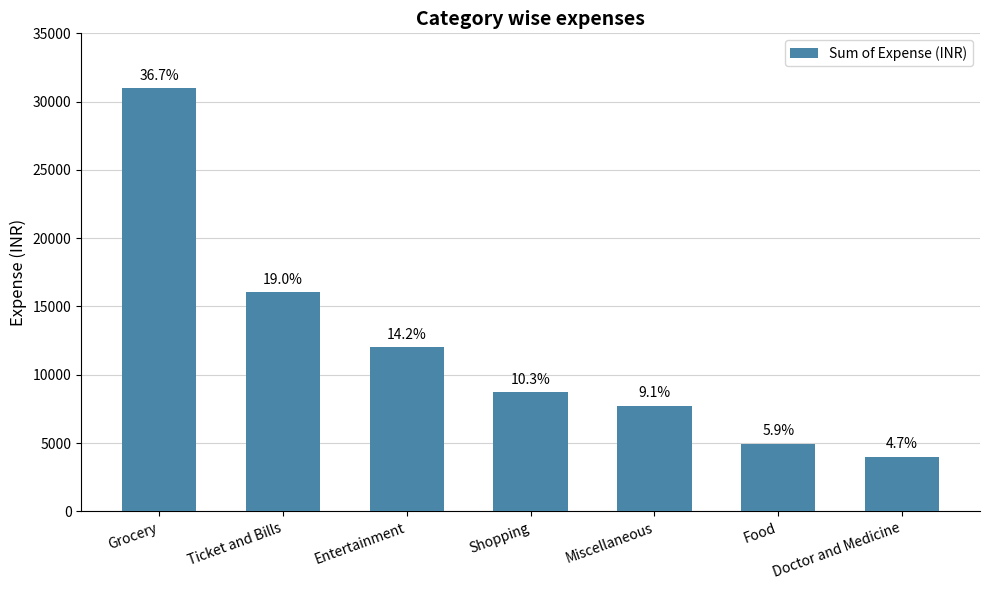

What is the ratio of the value at Doctor and Medicine to the value at Ticket and Bills?

0.2